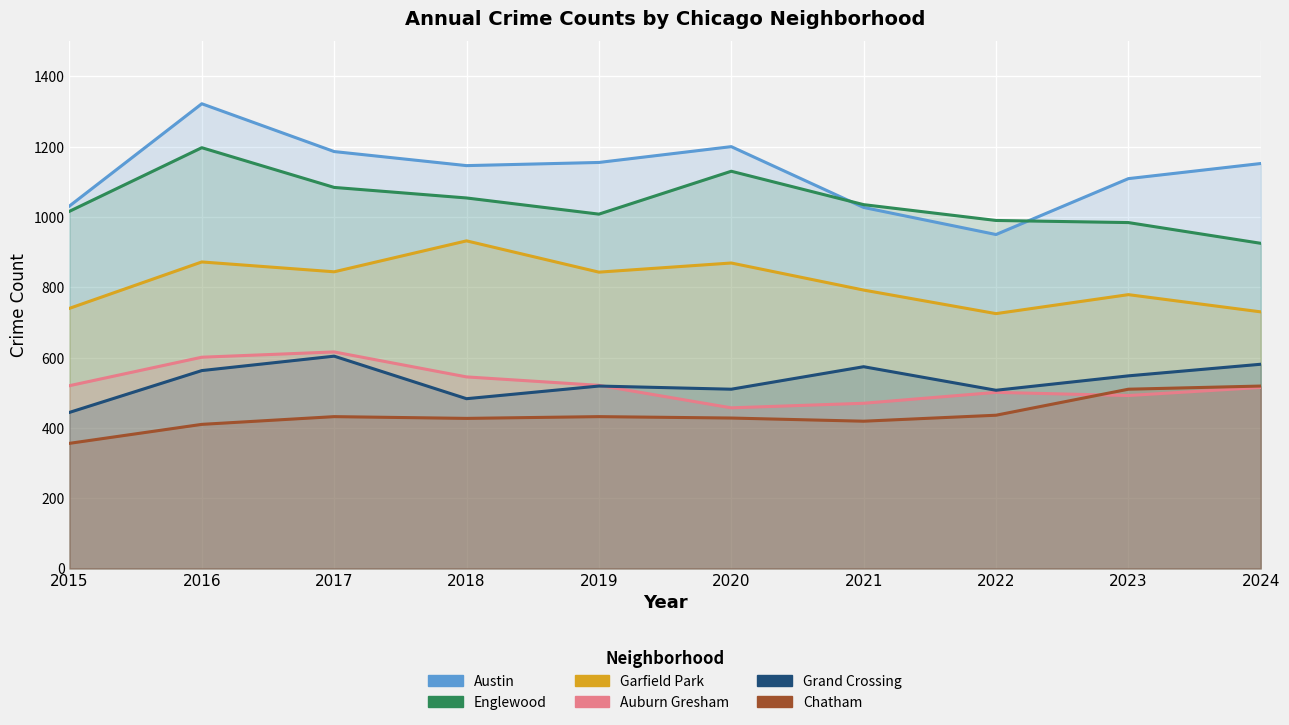

Read the Chatham value at 2024.

519